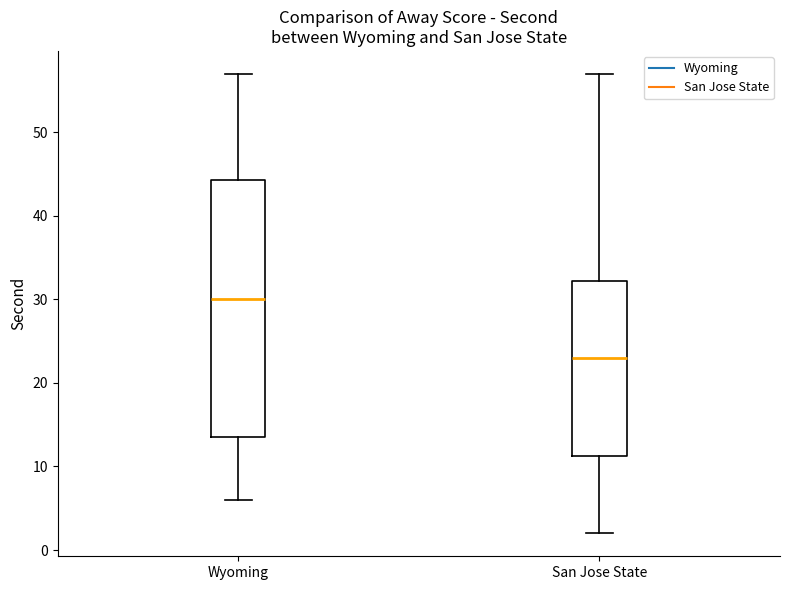

Which box is the tallest, from its lower edge to its upper edge?

Wyoming